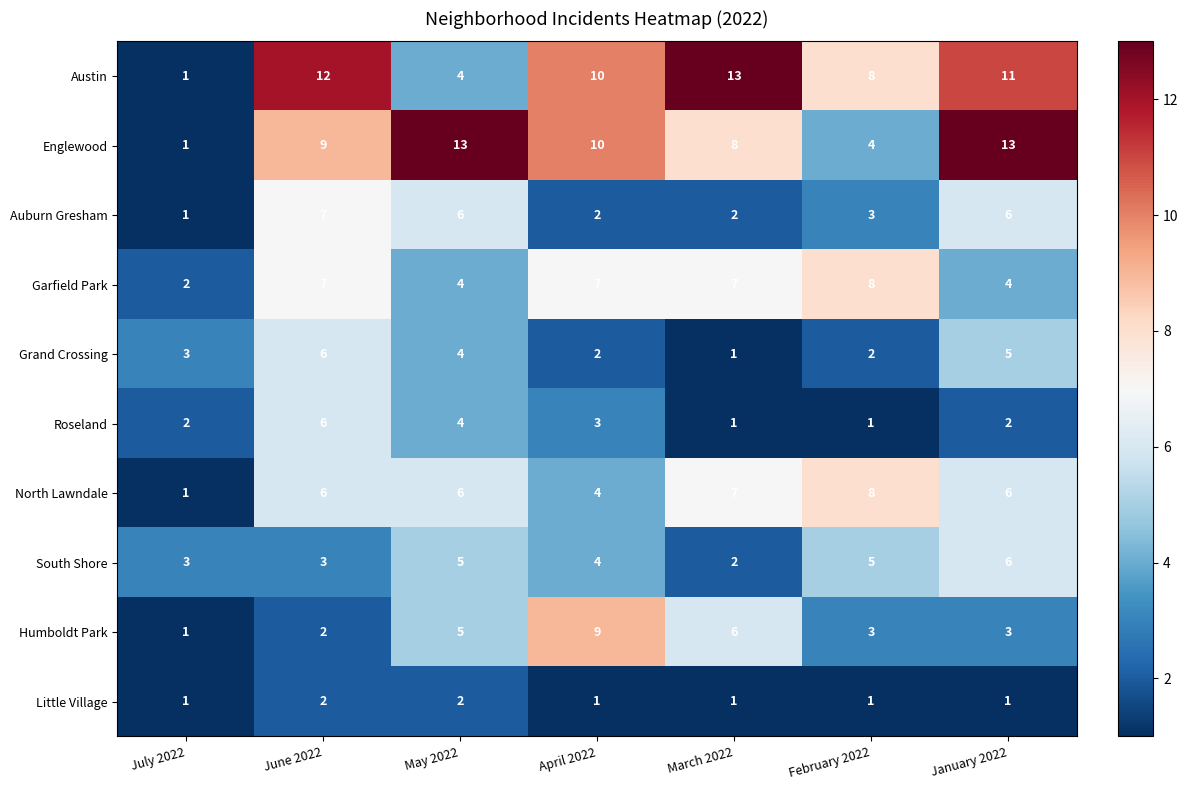

At which category is the sum across all series the highest?

June 2022